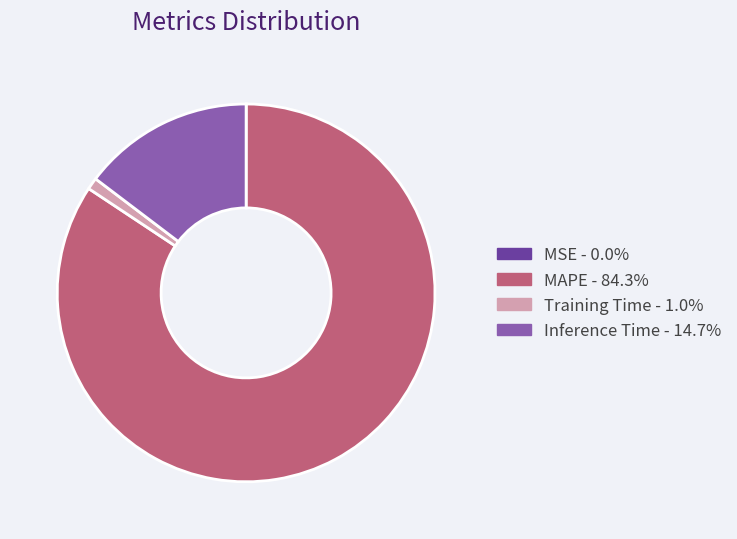

Which category has the biggest portion of the pie?

MAPE